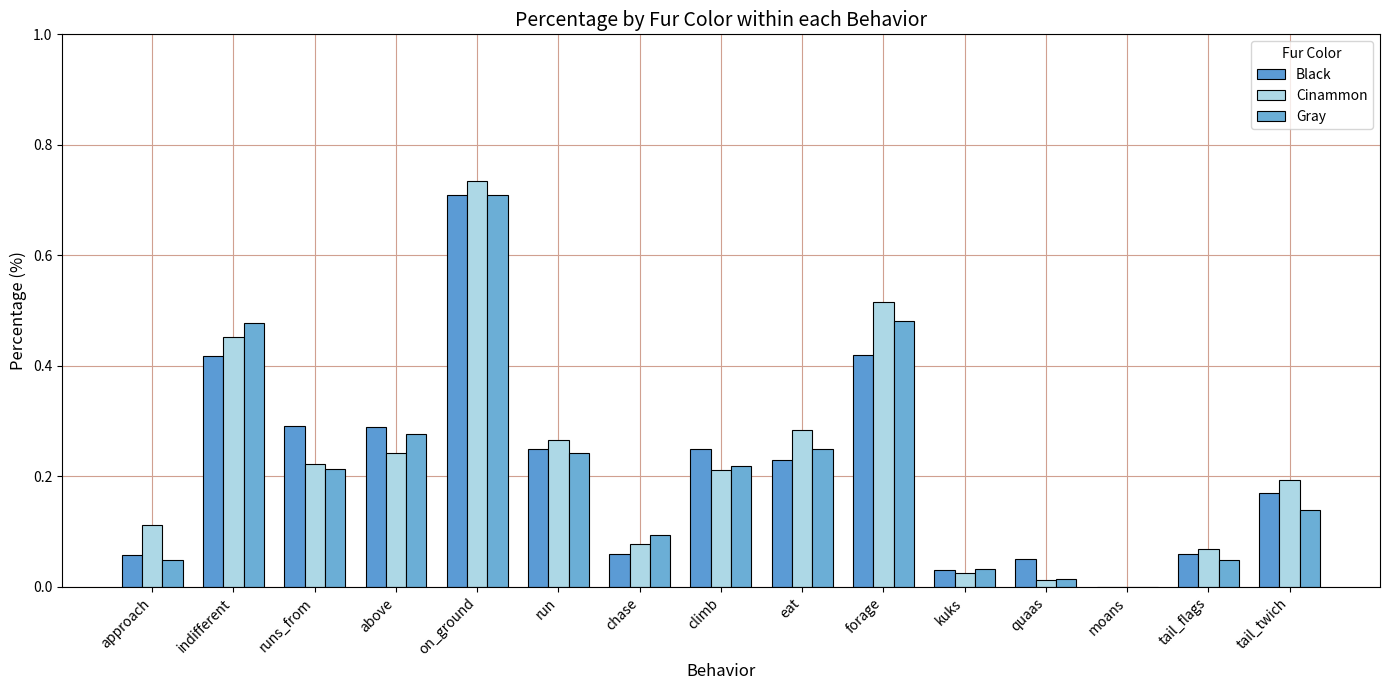

Reading left to right, transcribe all the data shown in this chart.

Black: 0.1	0.4	0.3	0.3	0.7	0.2	0.1	0.2	0.2	0.4	0.0	0.1	0.0	0.1	0.2
Cinammon: 0.1	0.5	0.2	0.2	0.7	0.3	0.1	0.2	0.3	0.5	0.0	0.0	0.0	0.1	0.2
Gray: 0.0	0.5	0.2	0.3	0.7	0.2	0.1	0.2	0.2	0.5	0.0	0.0	0.0	0.0	0.1